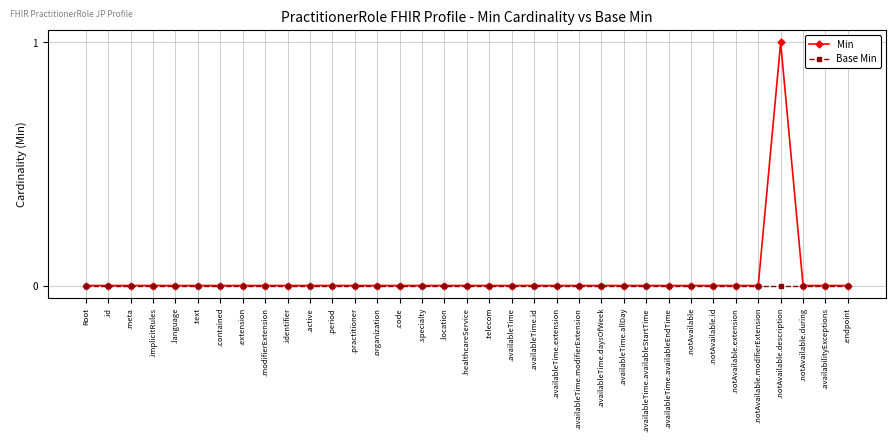

At which label does Min reach its peak?

.notAvailable.description